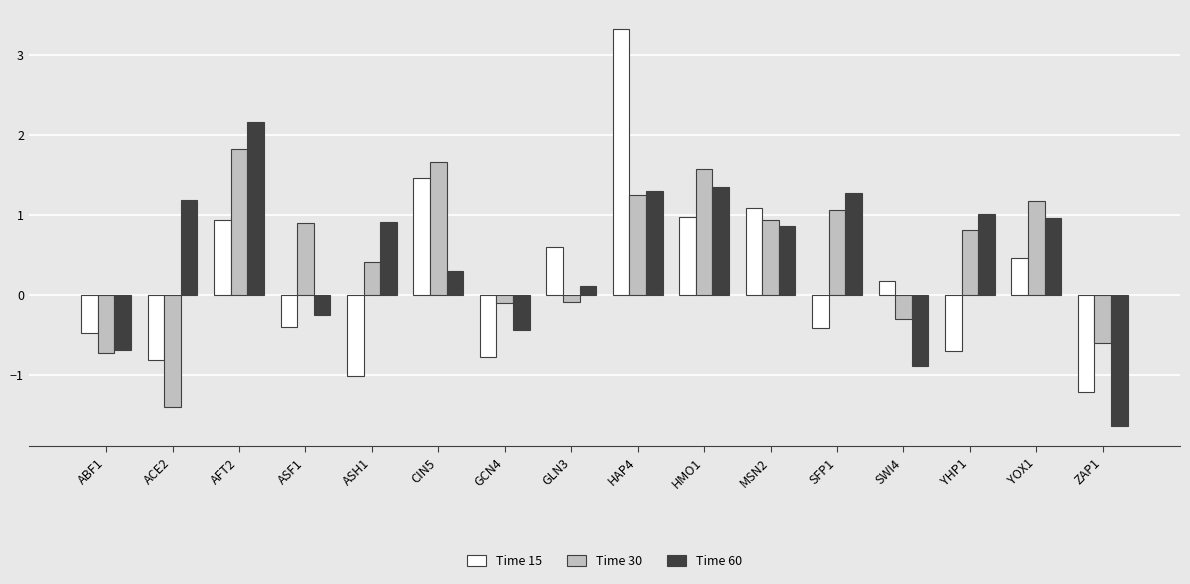

What is the maximum value shown in the chart?

3.3